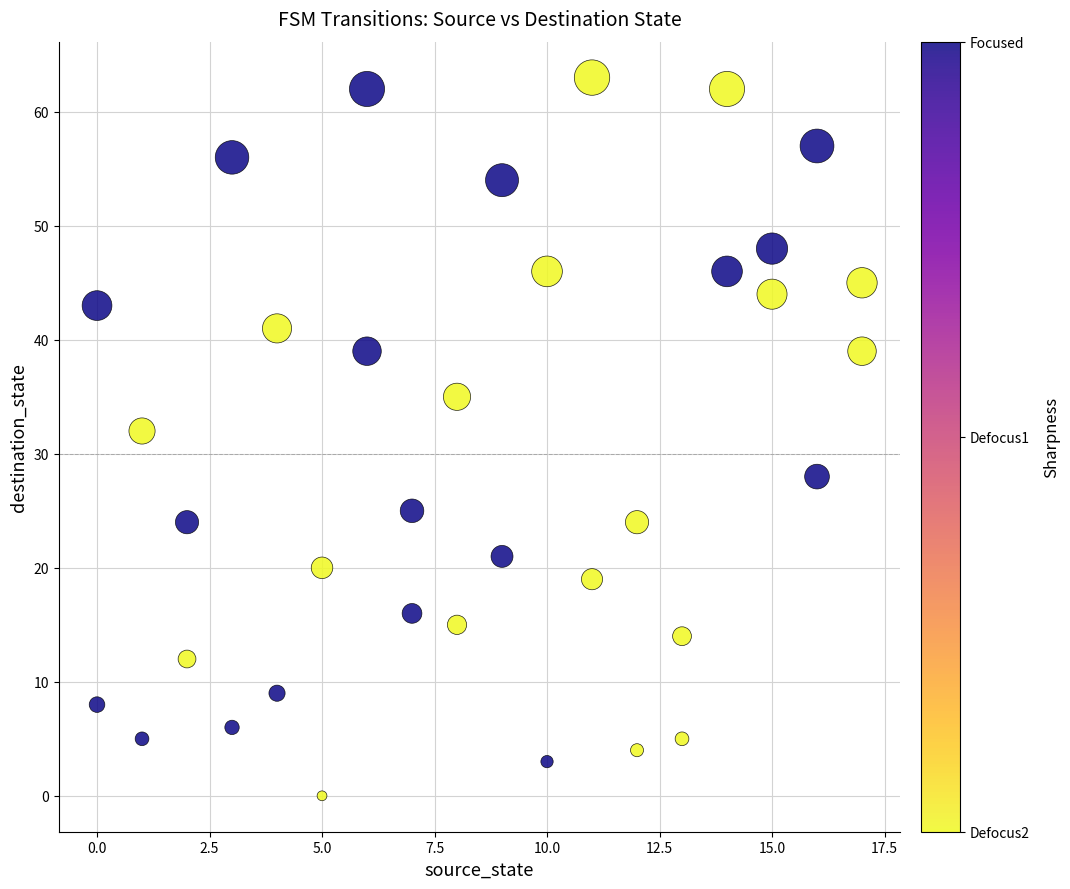

What Y value in the scatter plot is closest to 31?

32